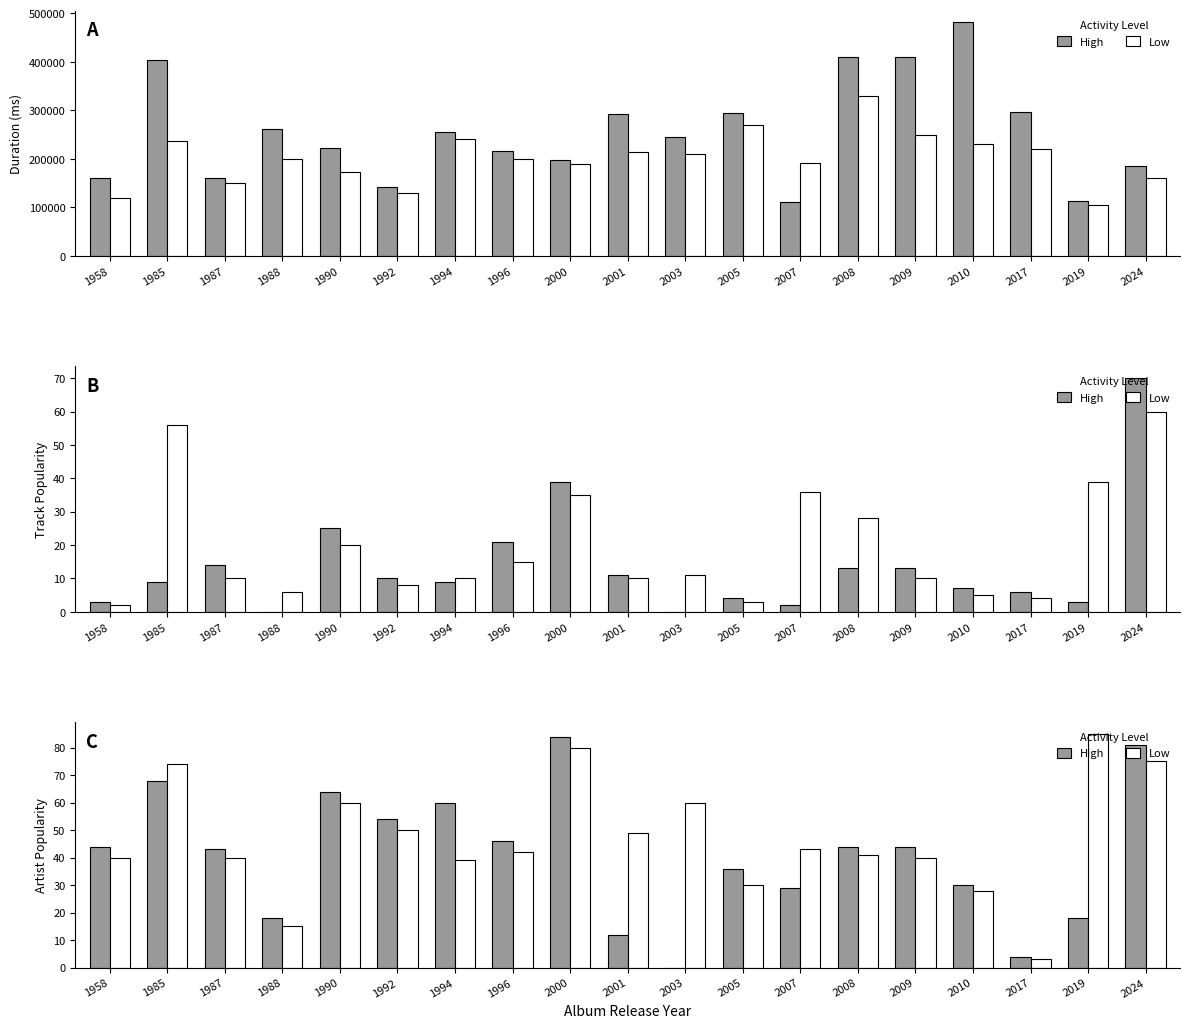

What is the value of the High bar at the 12th from the left?

36